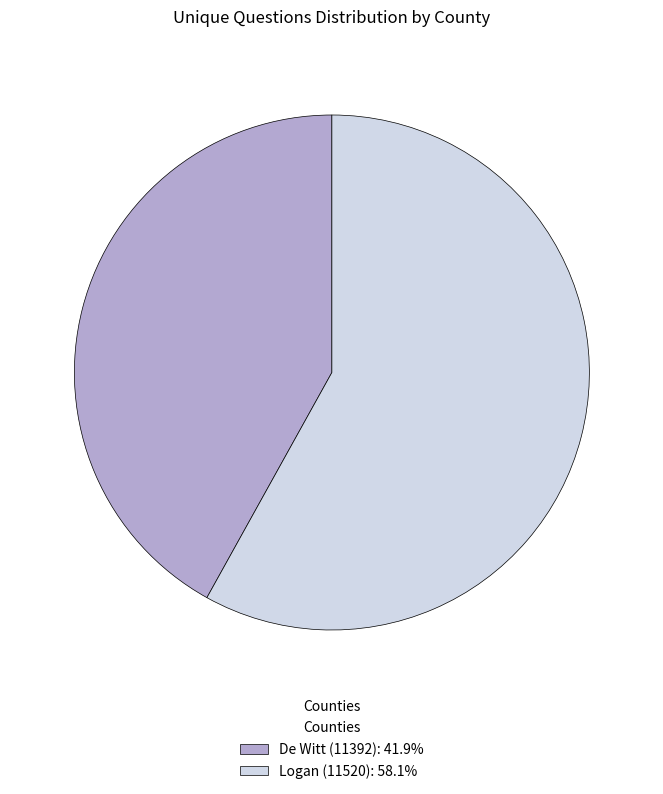

Rank the categories by value from lowest to highest.

De Witt (11392), Logan (11520)